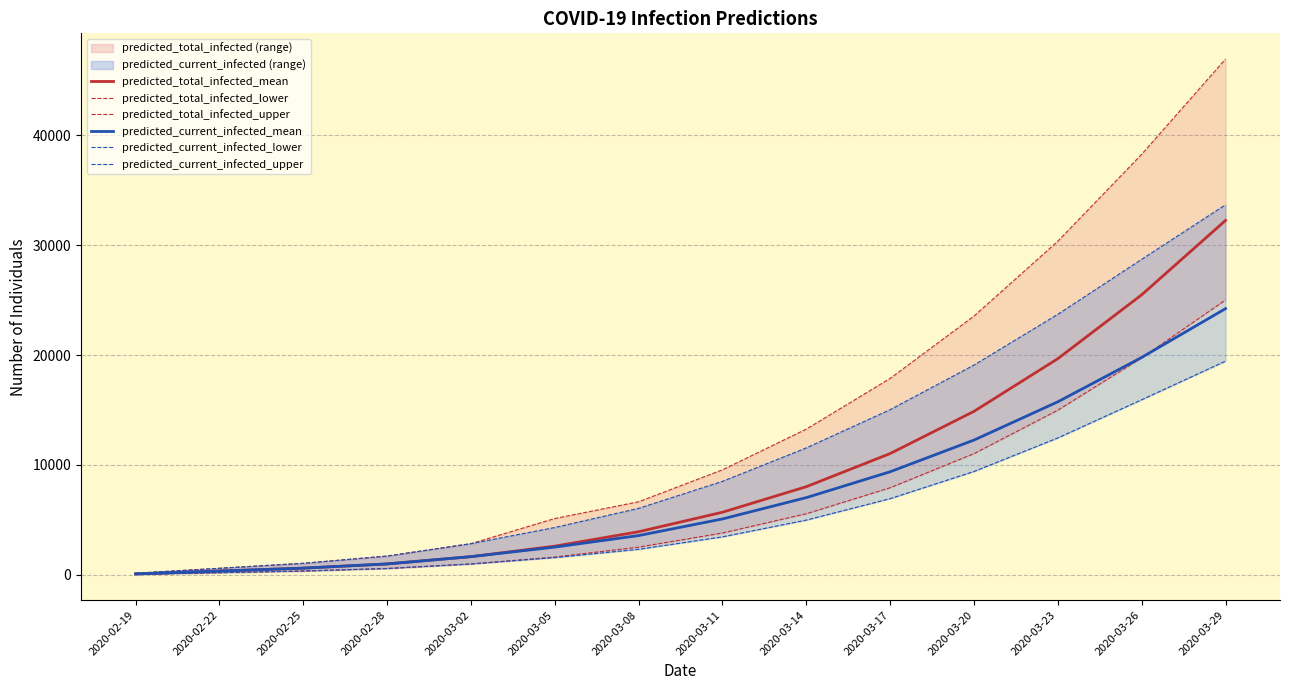

How many values in the predicted_total_infected_lower series are below 3807?

7